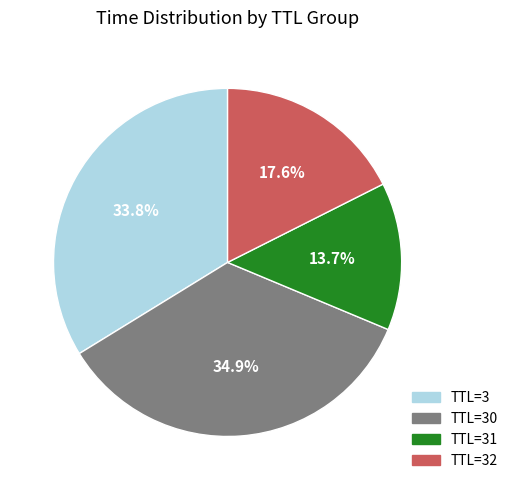

What is the ratio of the value at TTL=30 to the value at TTL=32?

2.0